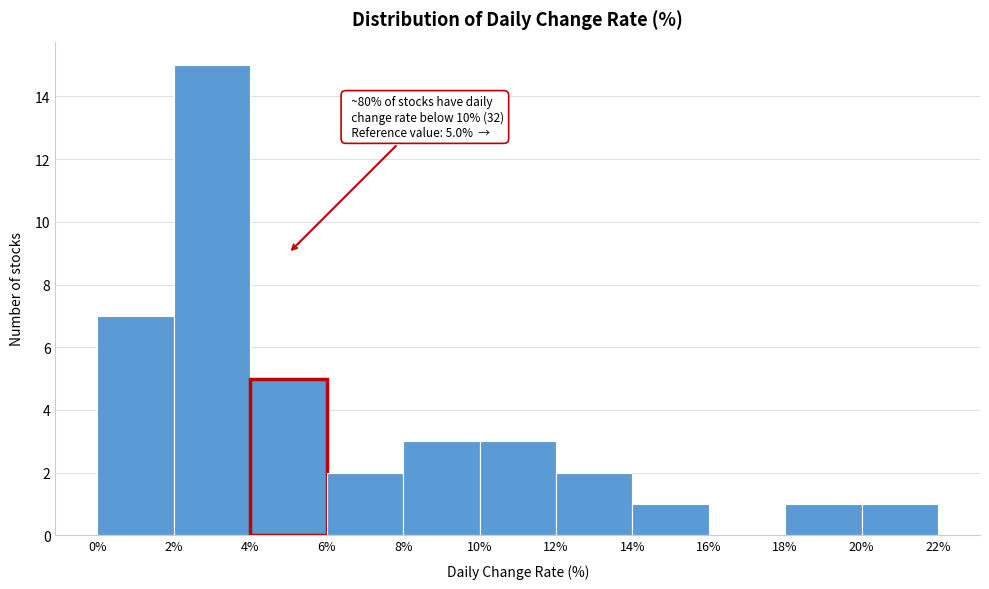

Which range on the x-axis has the tallest bar?

2% to 4%